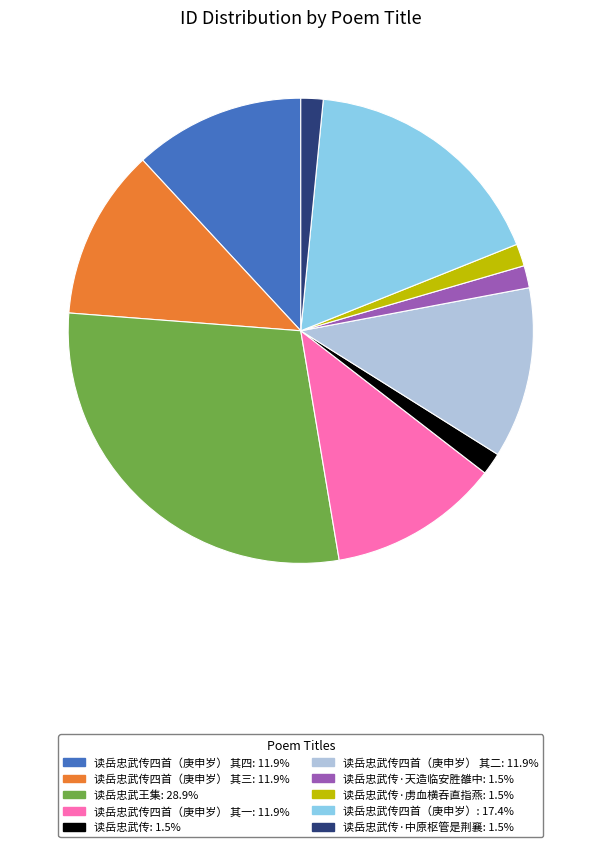

Does any single category account for the majority?

No